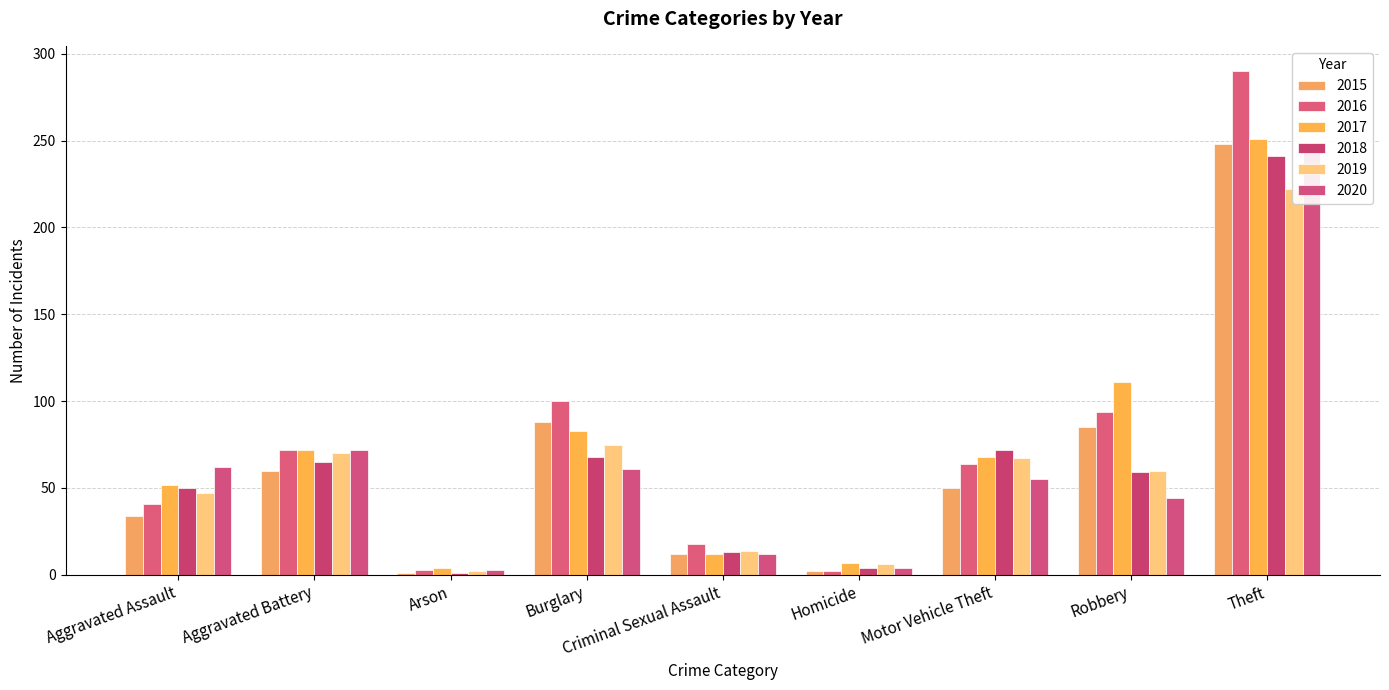

What is the highest value of the 2017 series?

251